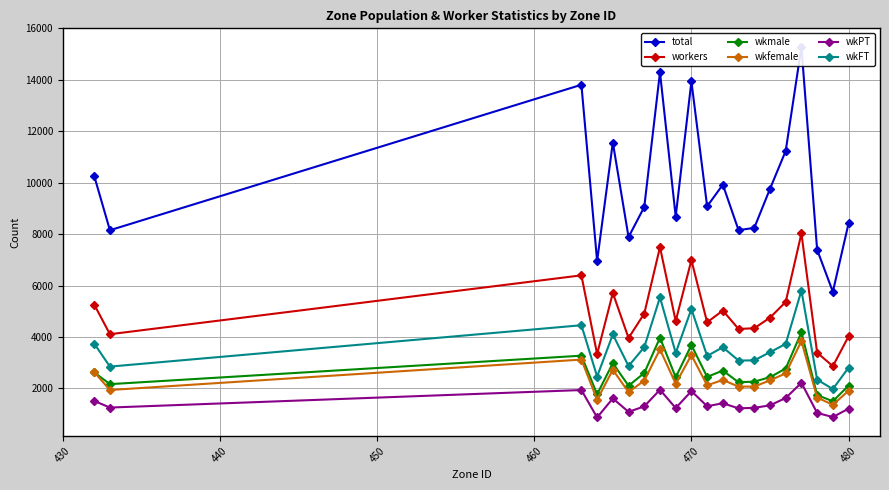

What is the difference between the maximum and minimum values in the wkFT series?

3830.8